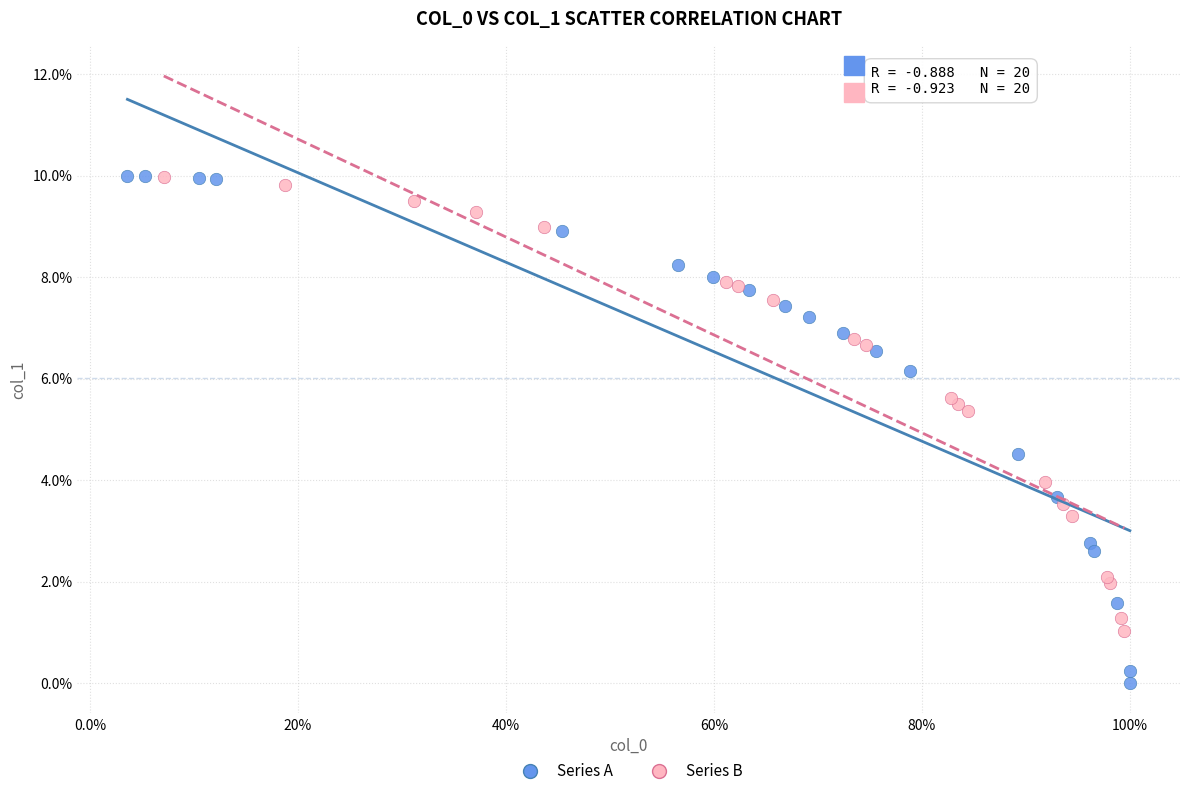

What are all the series names shown in the legend?

Series A, Series B